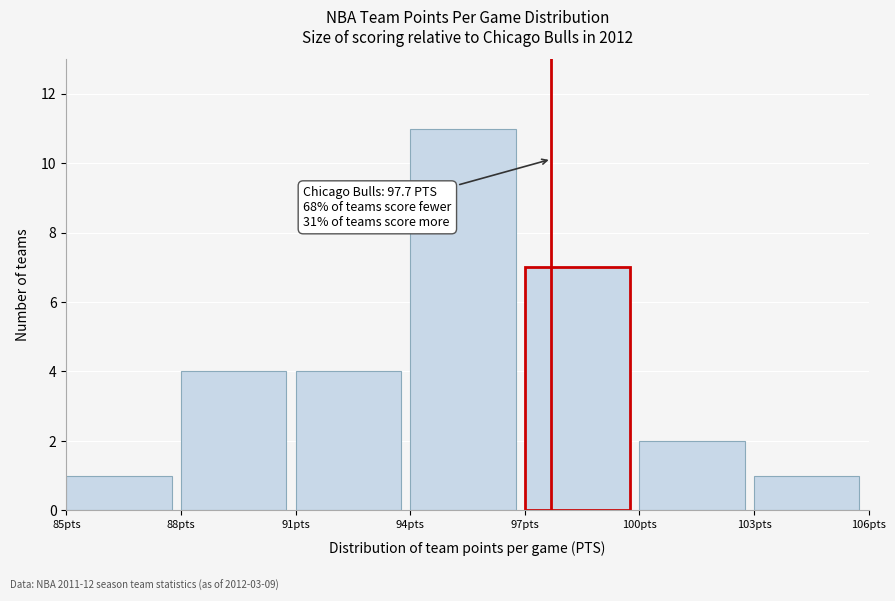

Over which range of the x-axis is the bar tallest?

94 to 97